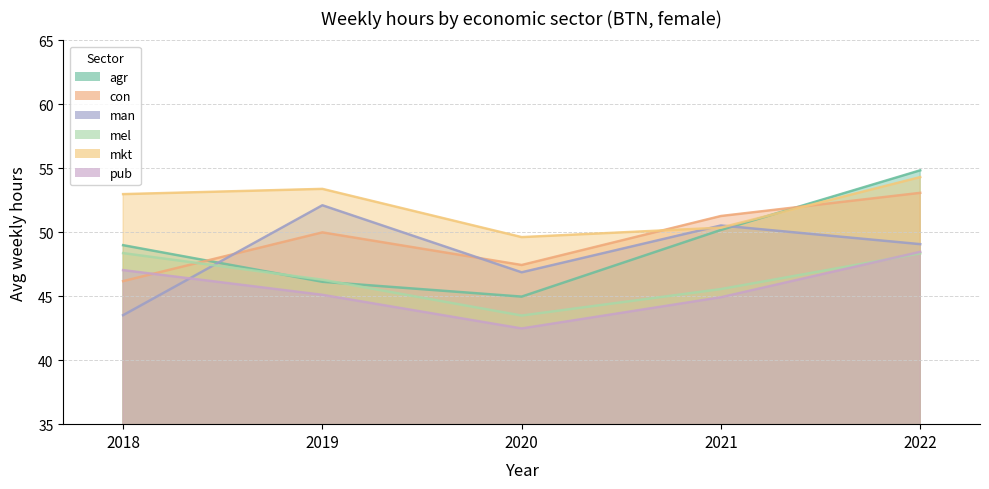

What is the total value across all series at 2020?

274.9